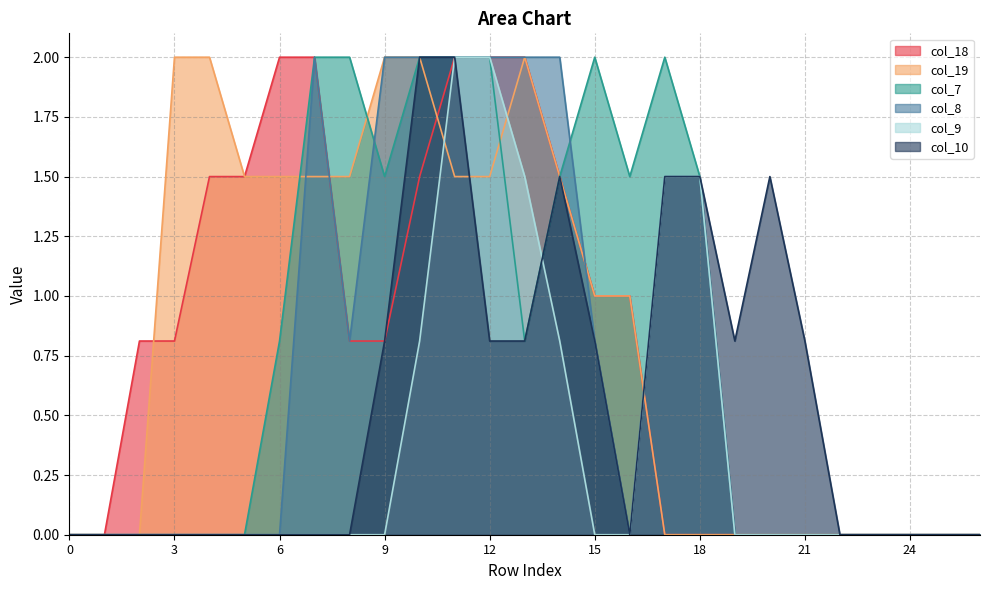

Does the chart display data point markers on the line(s)?

No